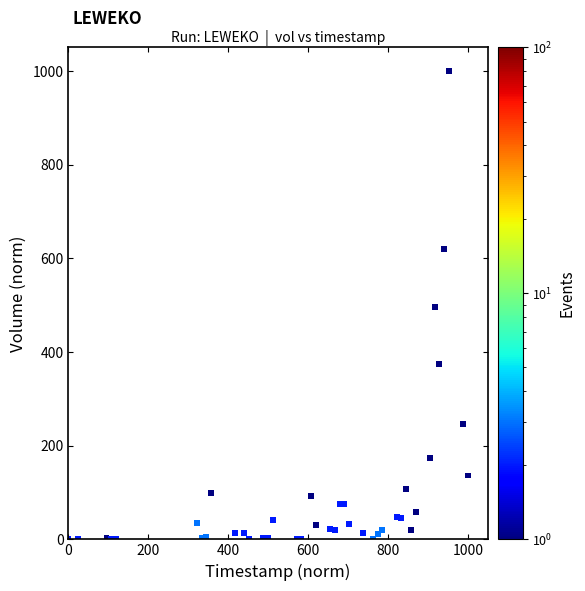

What is the range of Y values (max minus min)?

1000.0